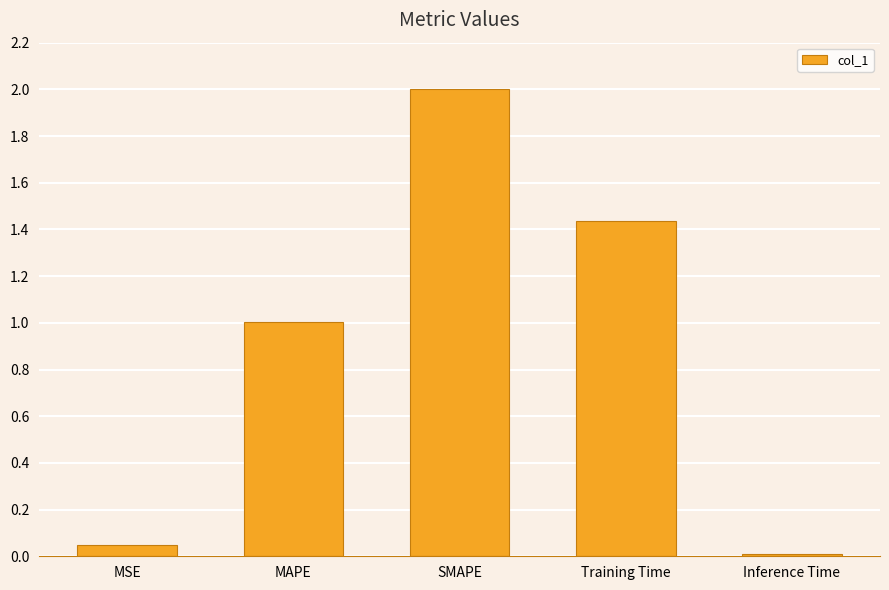

What is the difference between the maximum and minimum values?

2.0